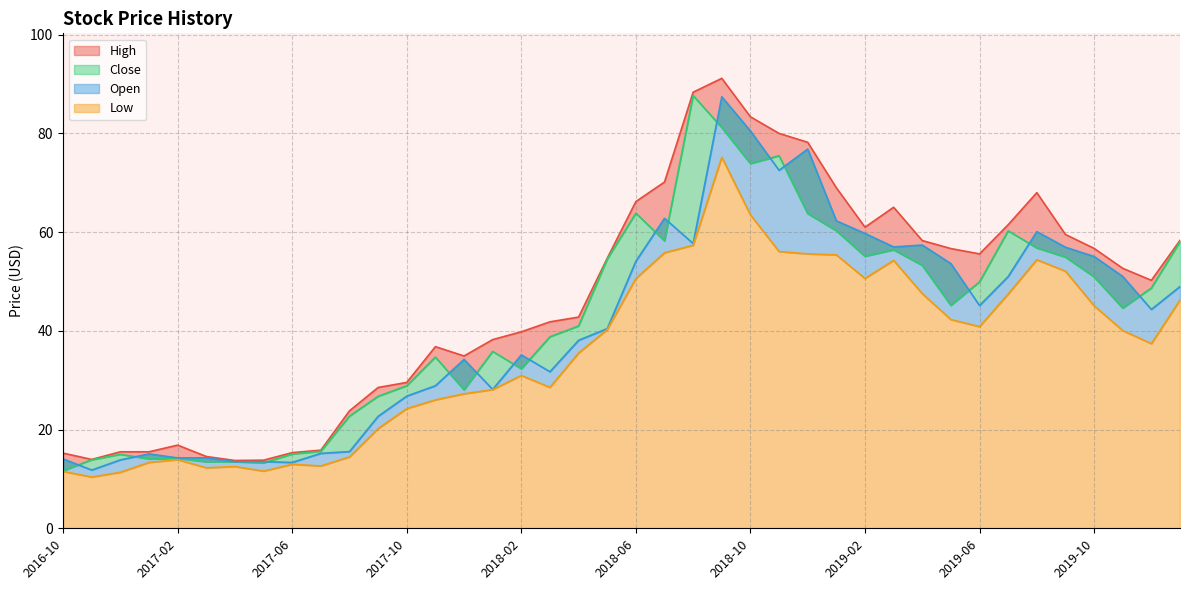

What is the value of the High point at the 28th from the left?

69.0